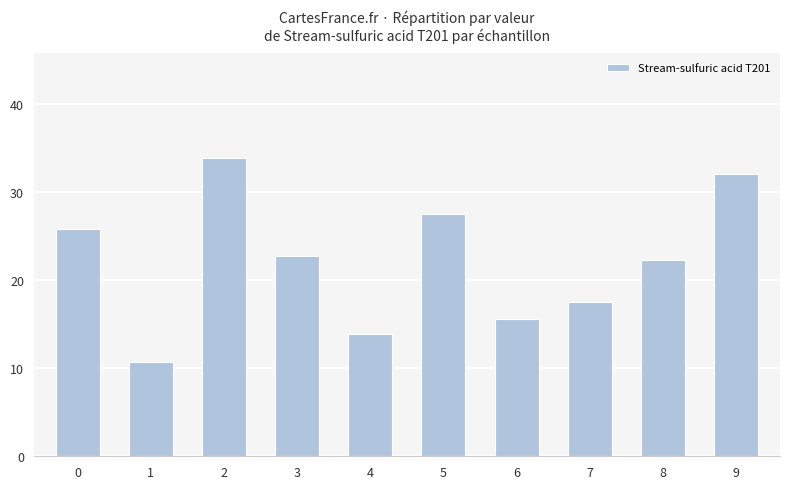

What is the smallest value displayed?

10.7